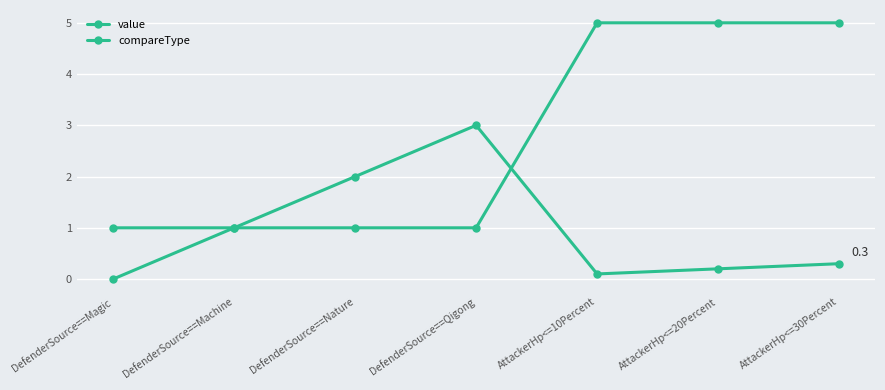

At which label is compareType closest to 3?

DefenderSource==Magic